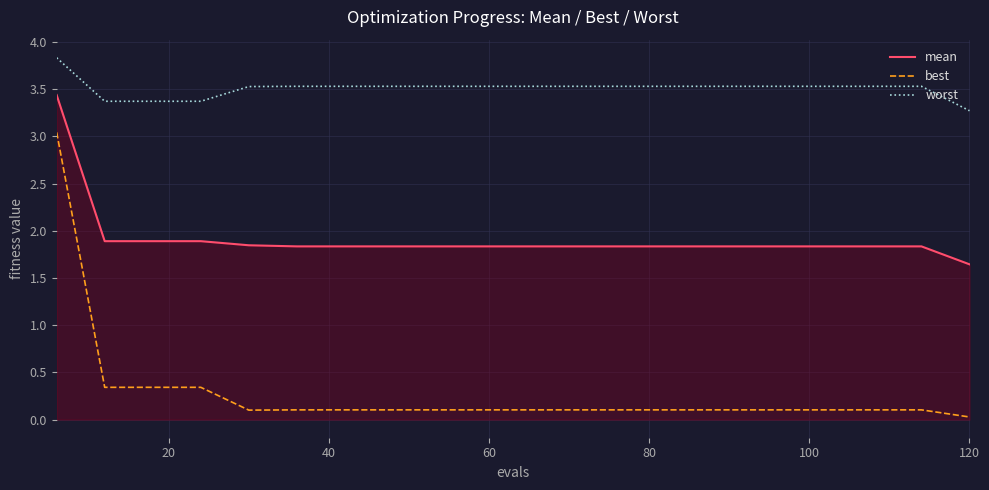

True or false: best and worst cross at least once.

False